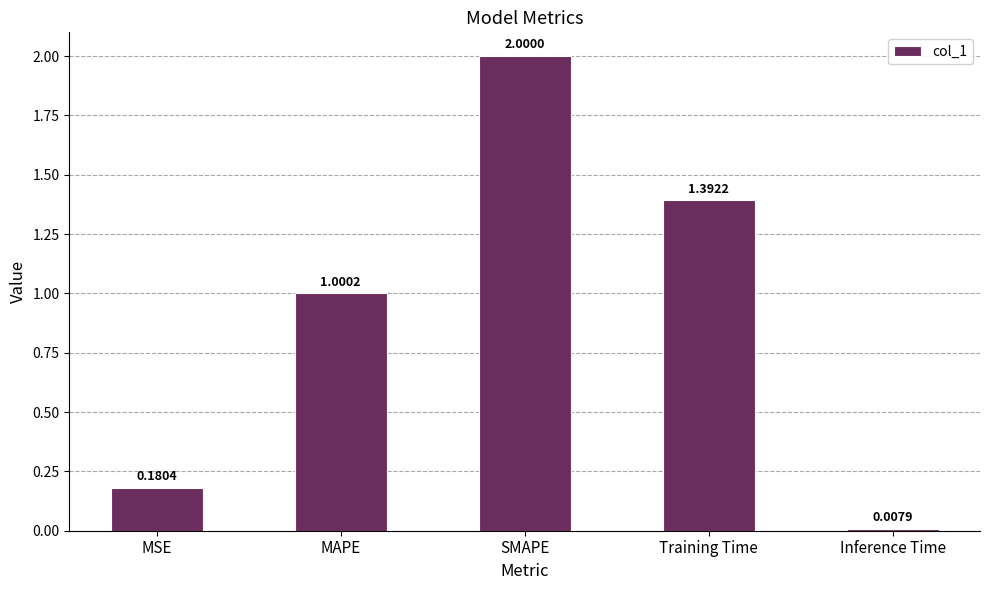

Between MAPE and MSE, which is larger?

MAPE